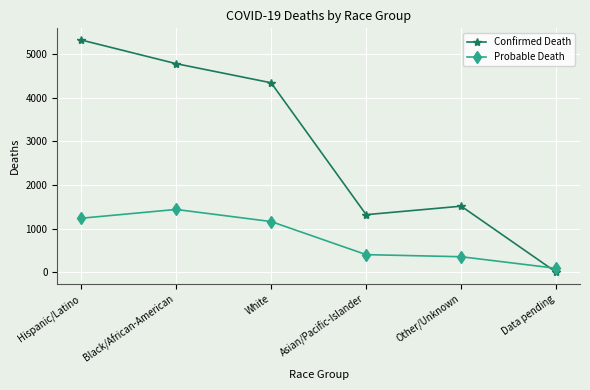

What is the difference between the second highest and second lowest values in the Confirmed Death series?

3465